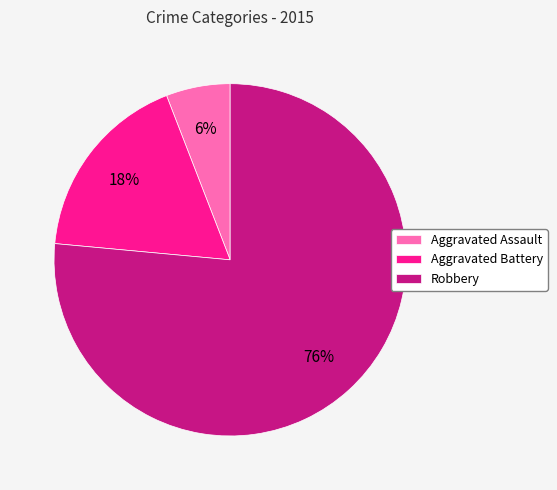

What percentage is the Robbery slice, to the nearest percent?

76%